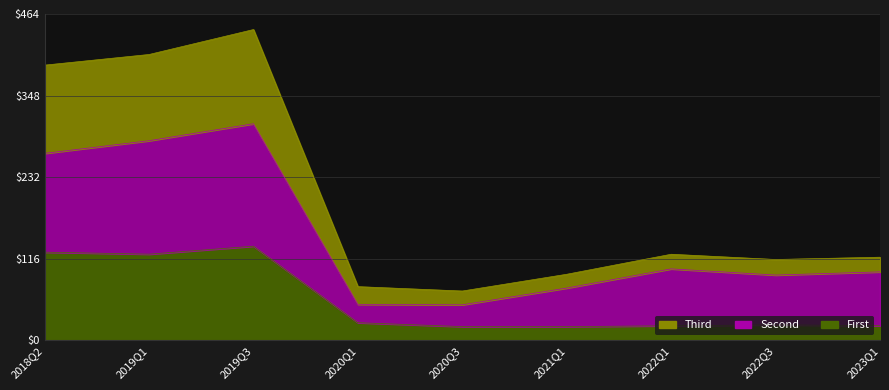

In TotalAssets, how many points are higher than both neighbors (excluding endpoints)?

2